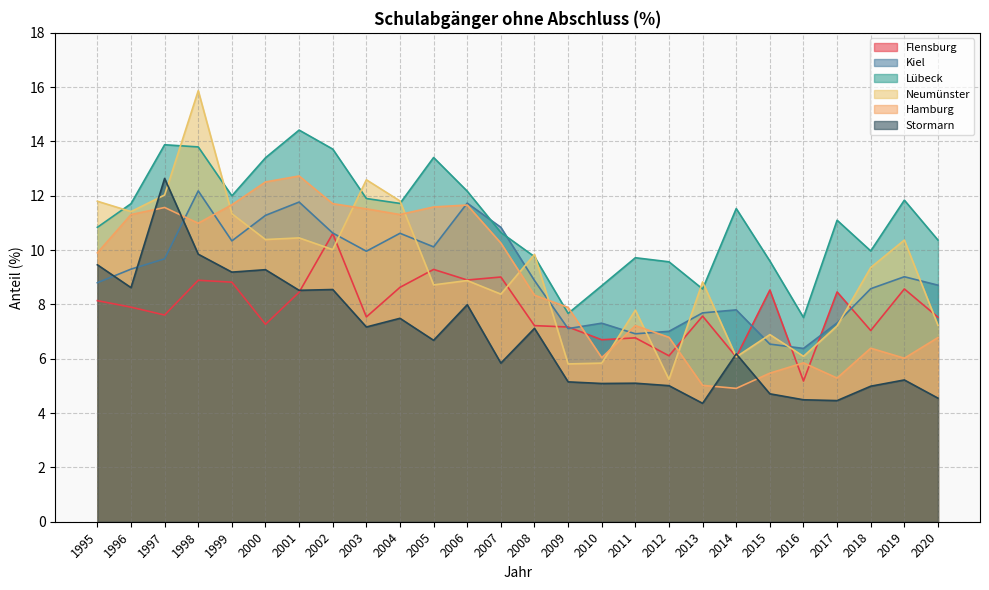

Between 2006 and 2013, which series saw the biggest shift?

Hamburg